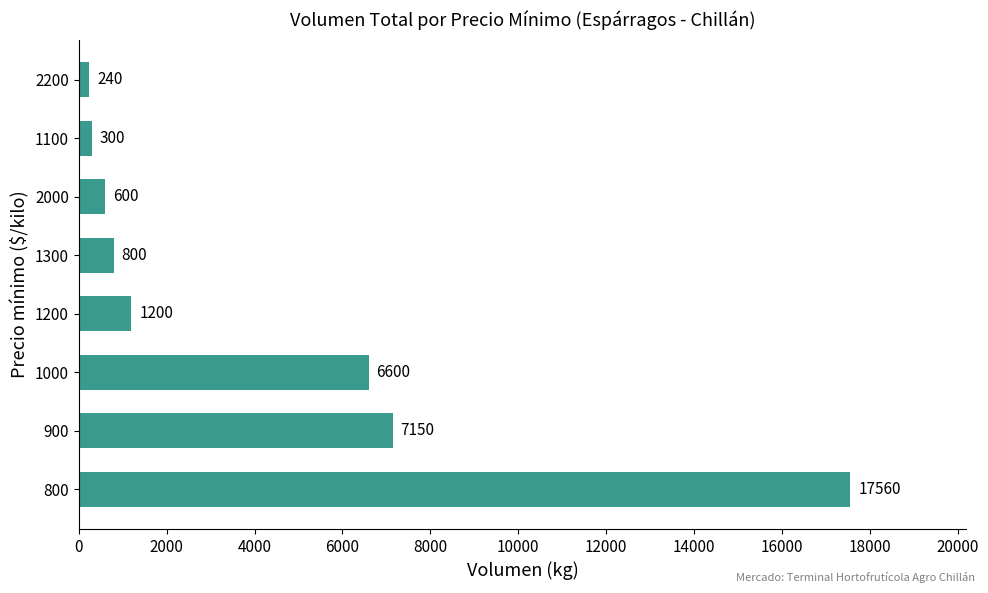

What is the greatest value displayed?

17560